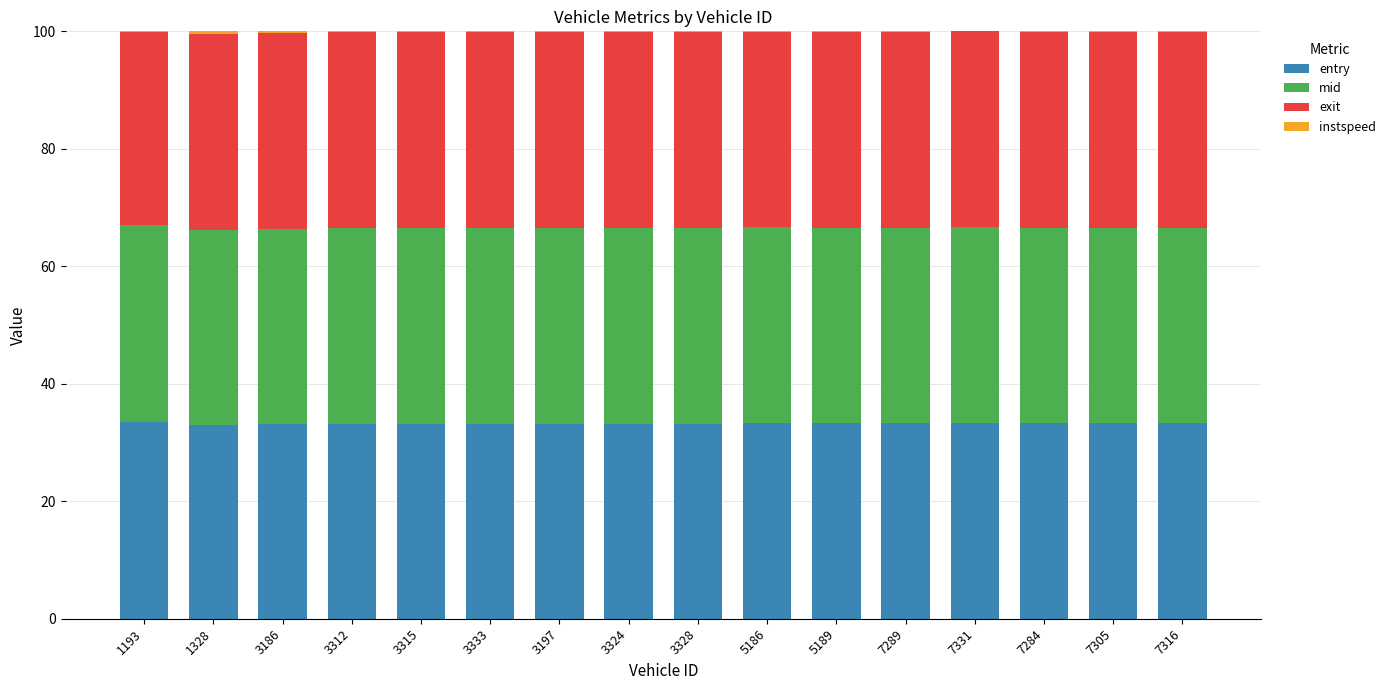

Count the number of data series in this chart.

4